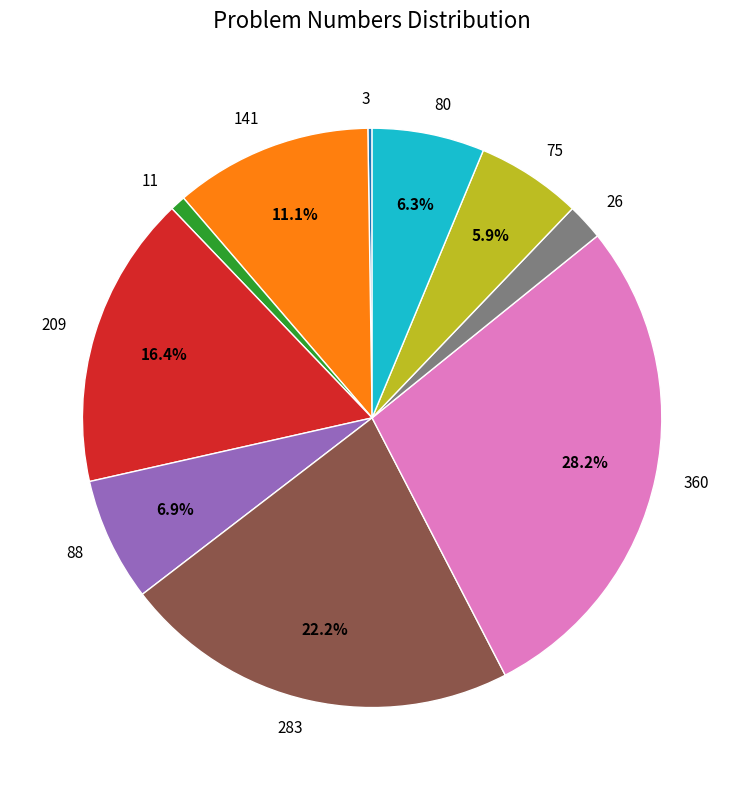

True or false: 209 accounts for 16% of the total.

True